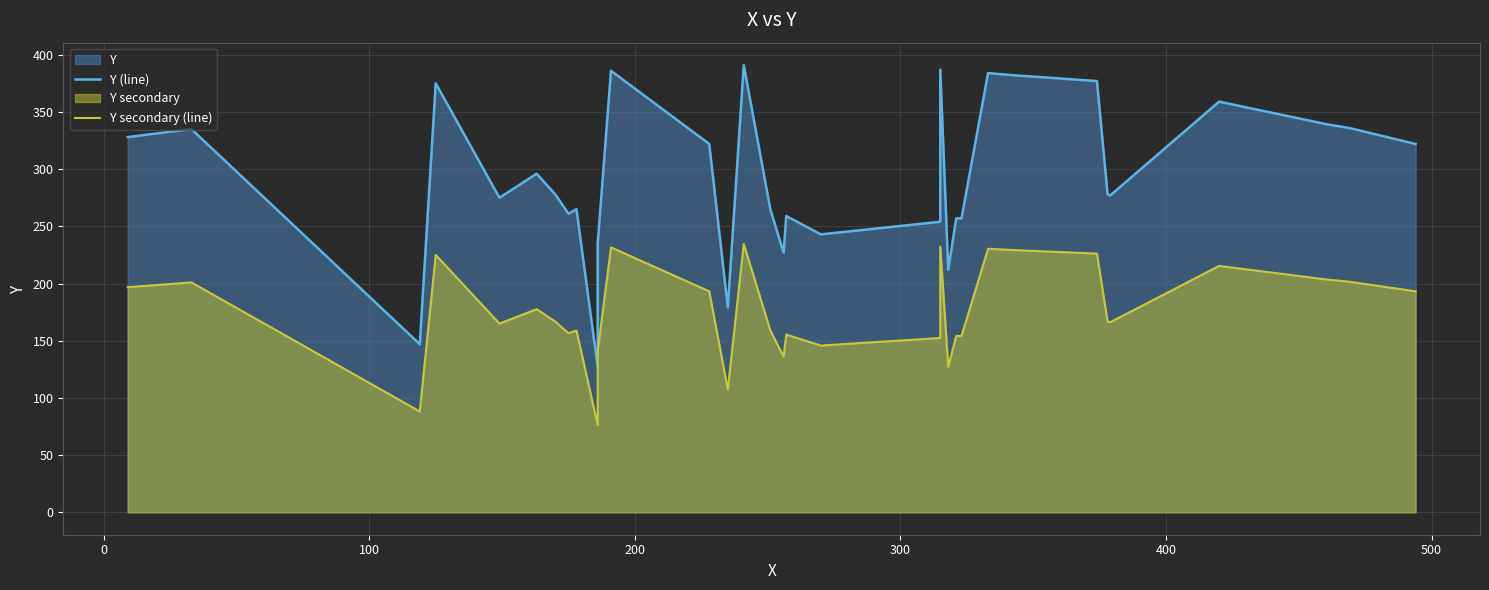

True or false: Y (line) has a value of 320.8 at 13.

False